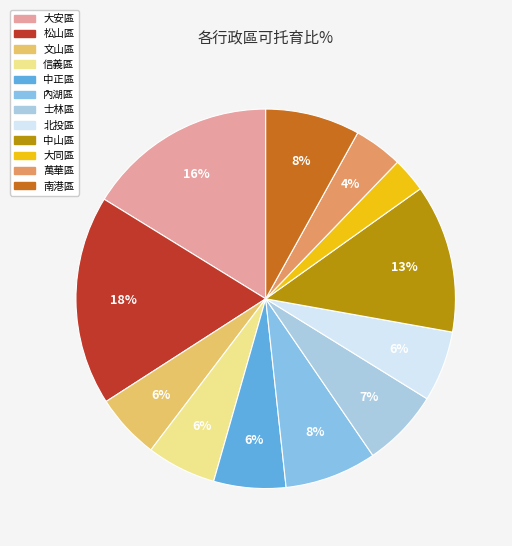

Between 松山區 and 中山區, which is larger?

松山區